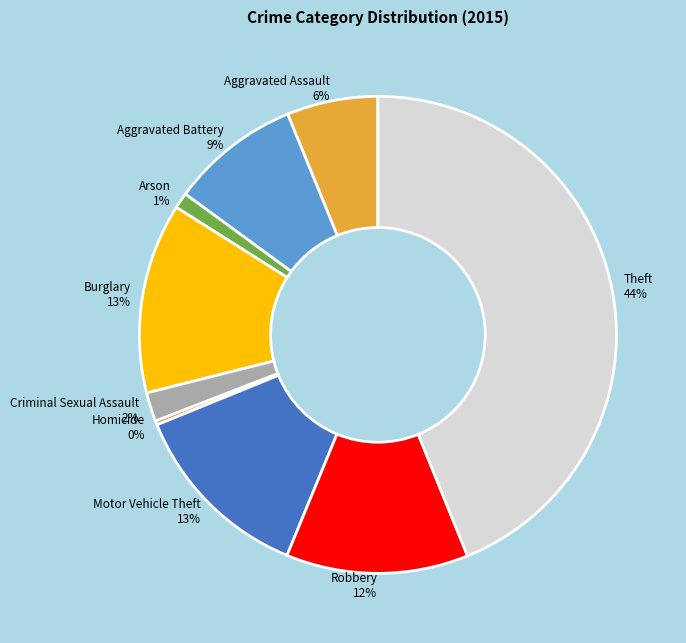

What percentage is the Aggravated Assault slice, to the nearest percent?

6%